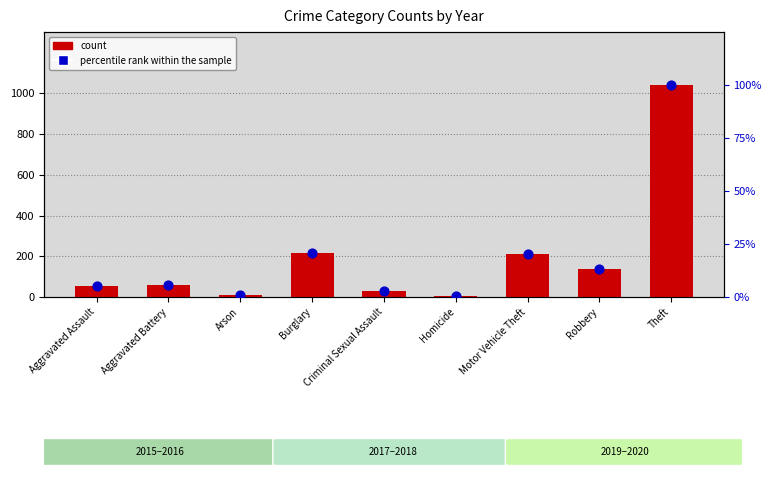

Which series has the largest total across all categories?

count